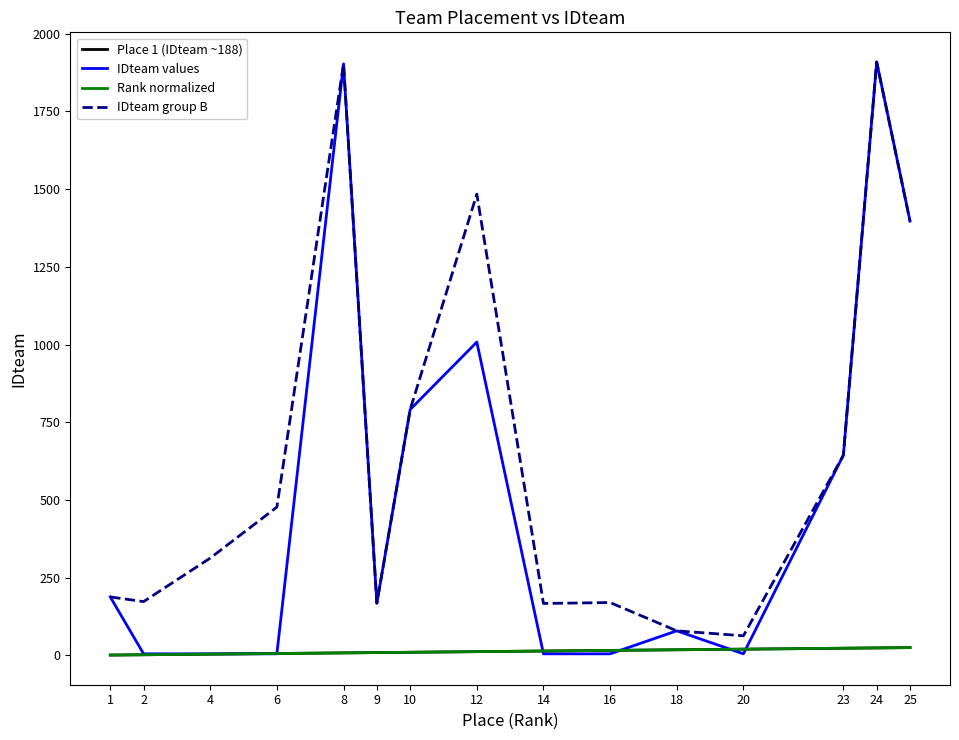

List the series in order of their peak value, highest first.

IDteam values, IDteam group B, Place 1 (IDteam ~188), Rank normalized